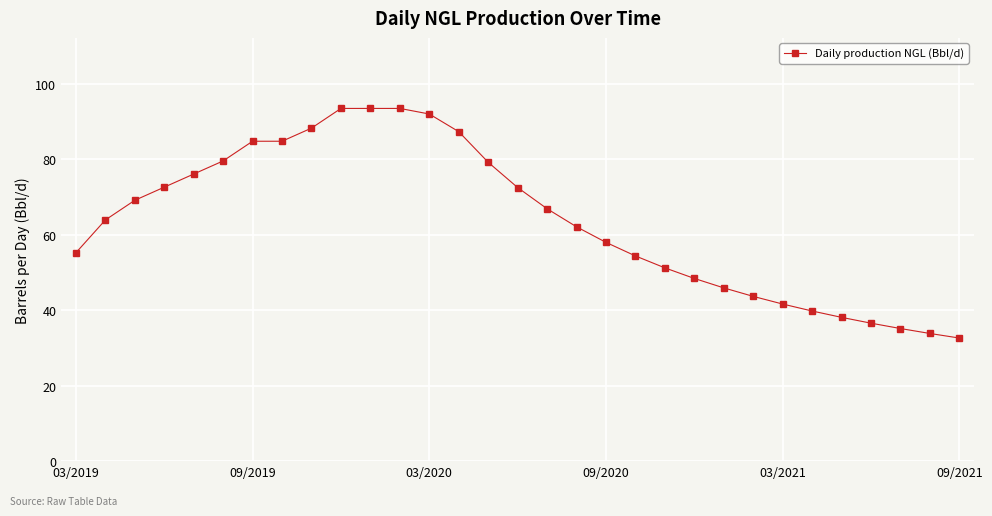

What is the value of the 24th point from the left?

43.7